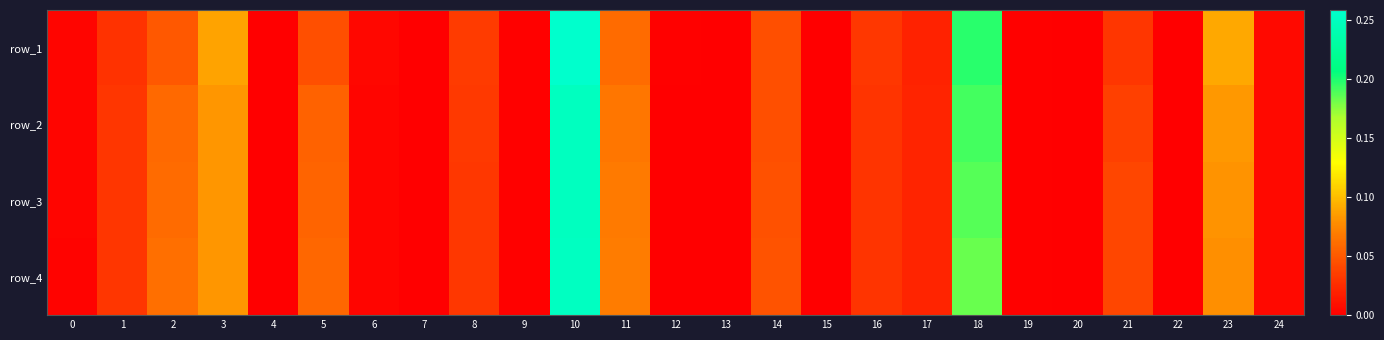

What is the sum of all row_2 values?

1.0